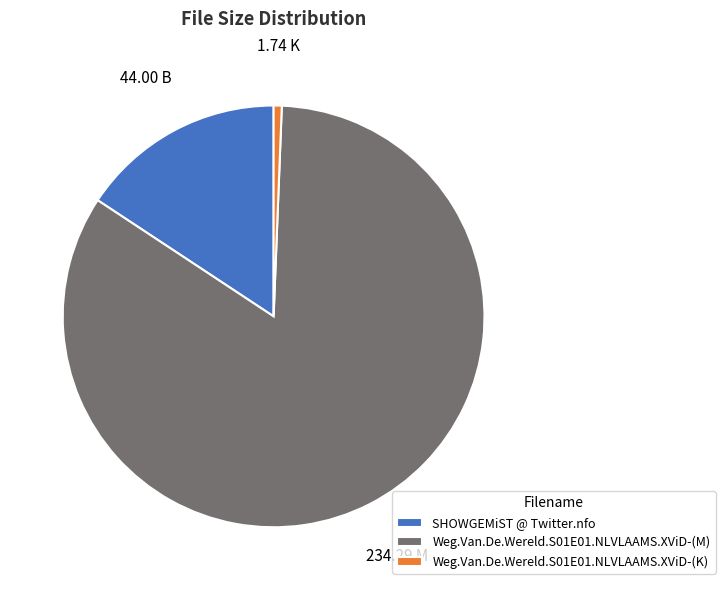

How many slices are in this pie chart?

3